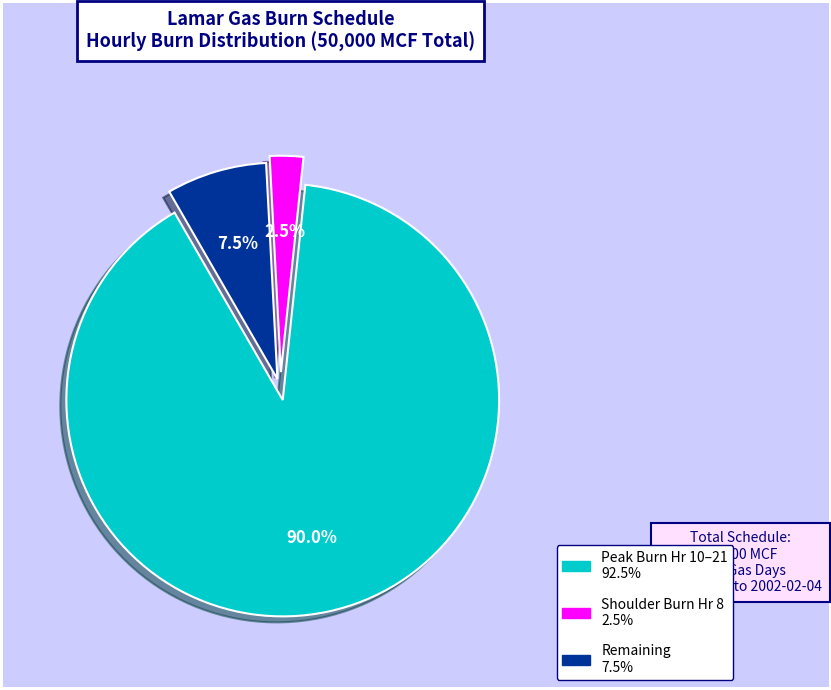

How many segments does this pie chart have?

3